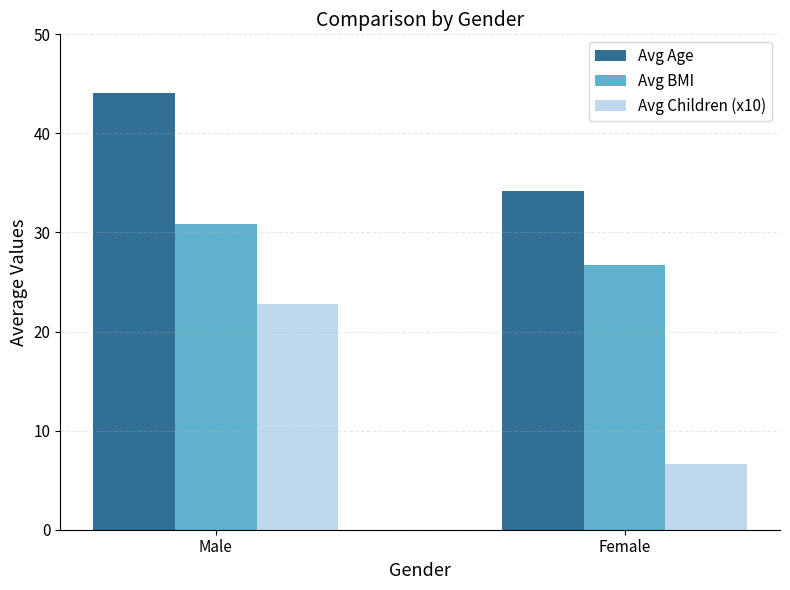

At how many categories does at least one series exceed 37?

1